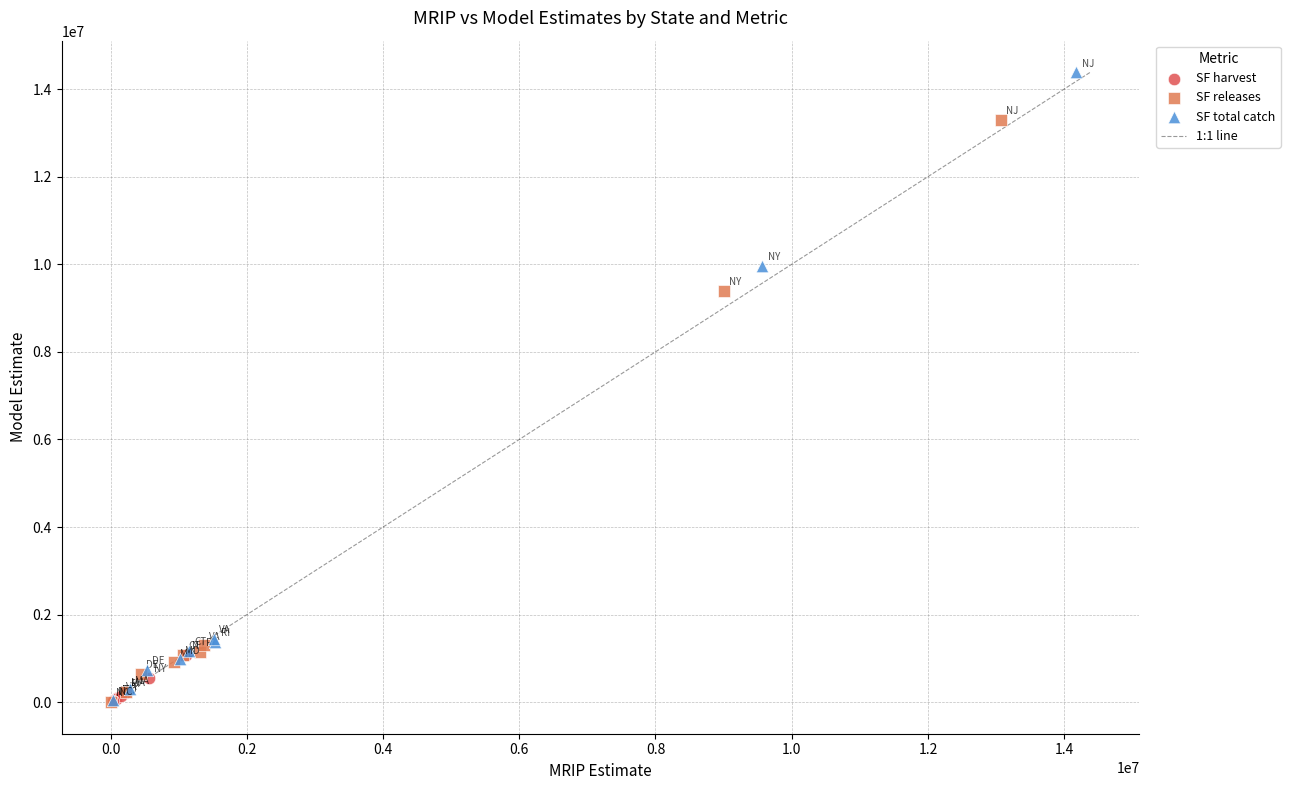

Which series contains the highest Y value?

SF total catch